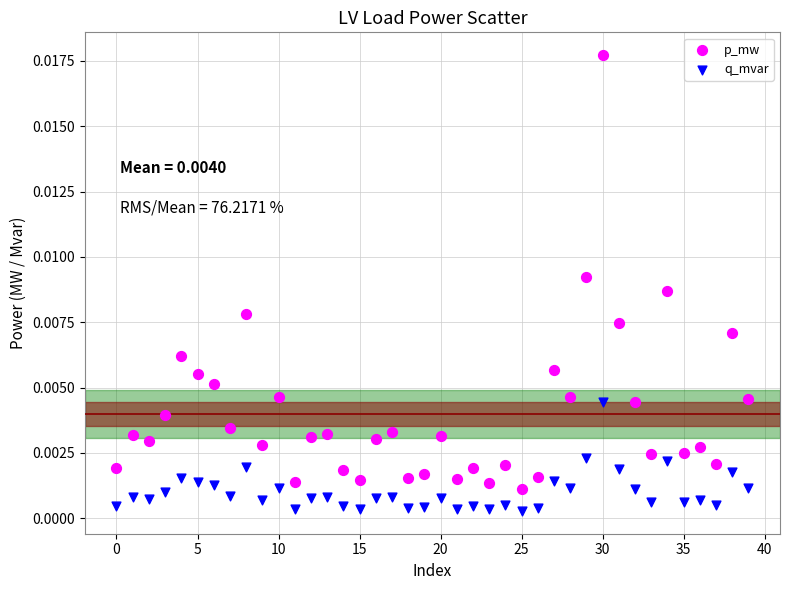

Which series reaches the maximum Y coordinate?

p_mw